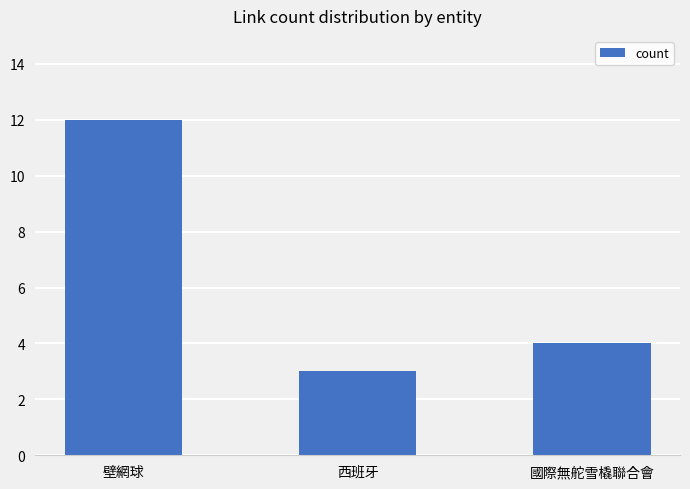

How many bars are there in total?

3